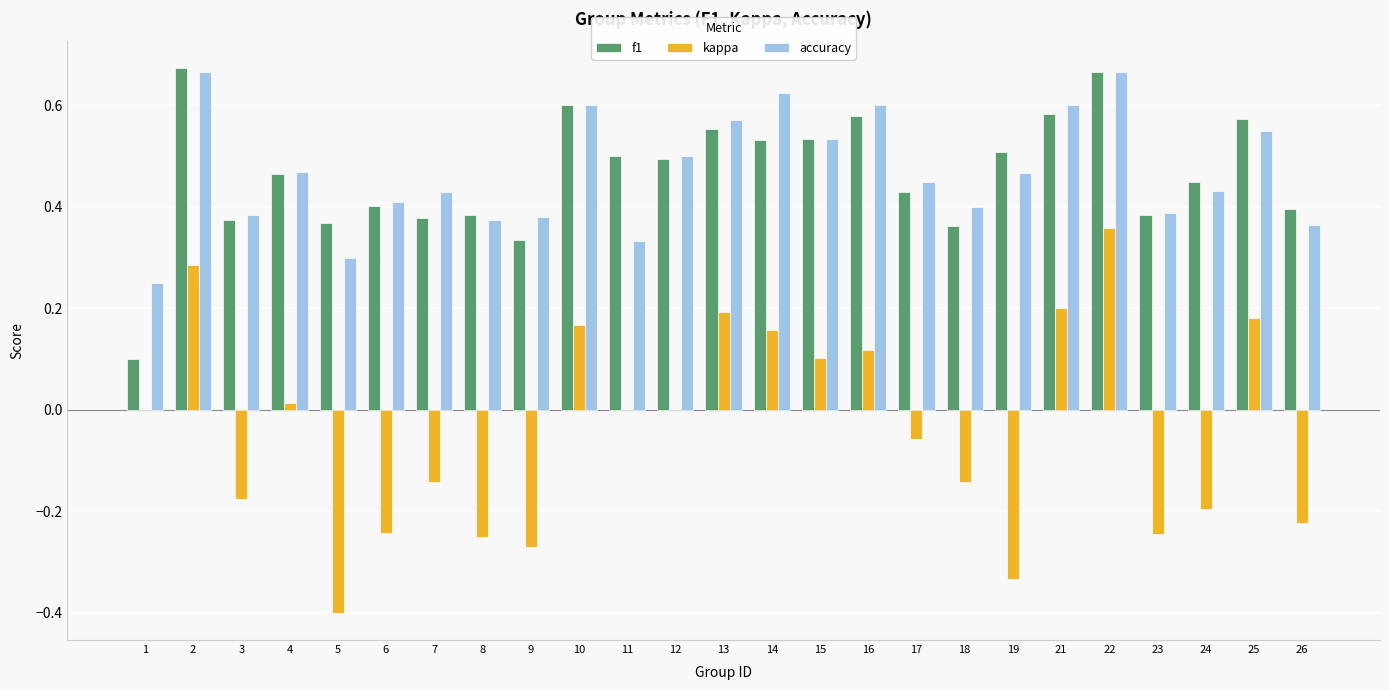

What is the sum of the f1 values at 8 and 19?

0.9